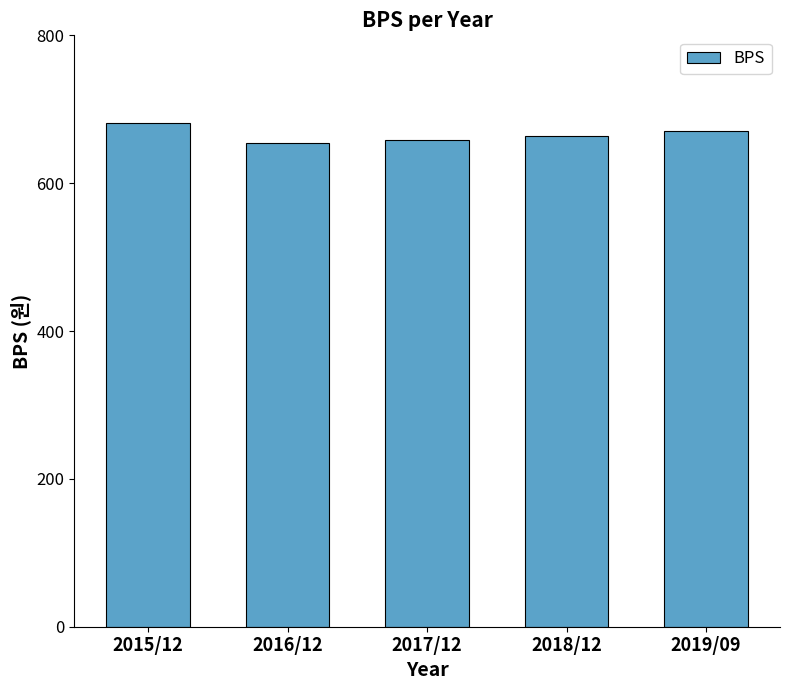

Are the bars grouped side by side (vs. stacked)?

No